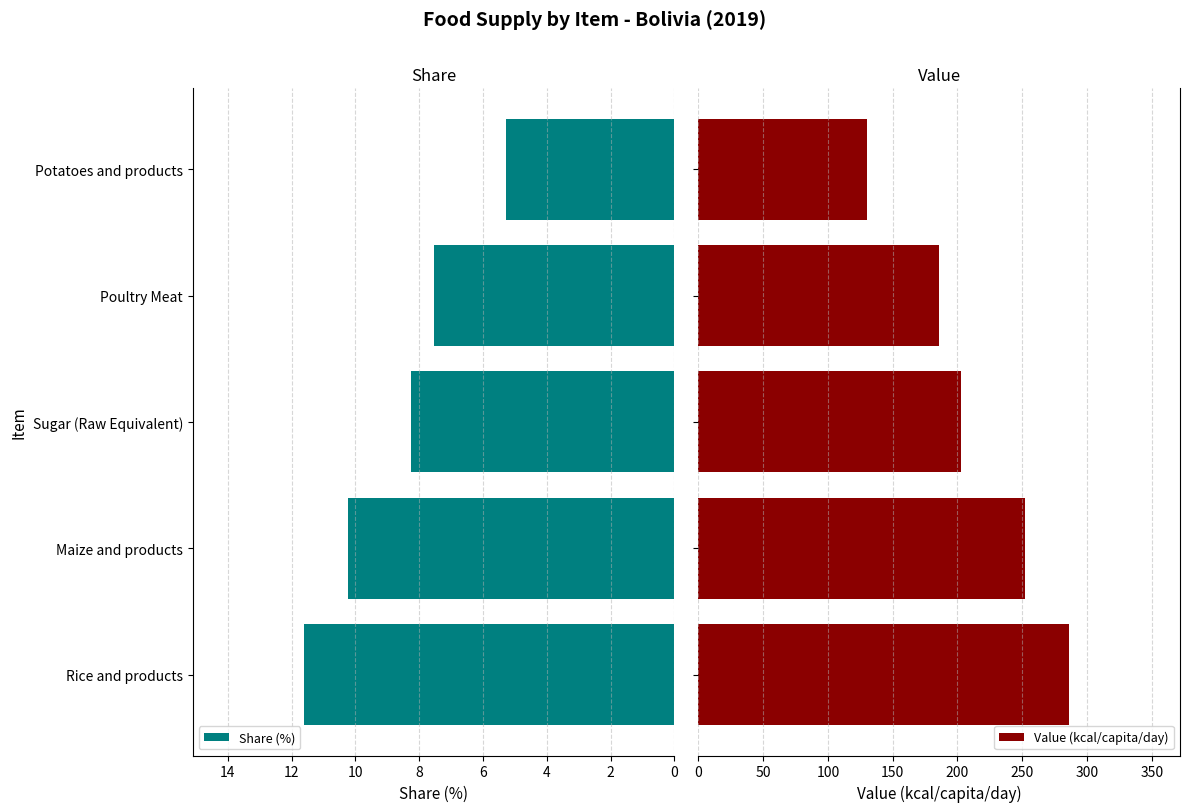

How many series are shown in this chart?

2